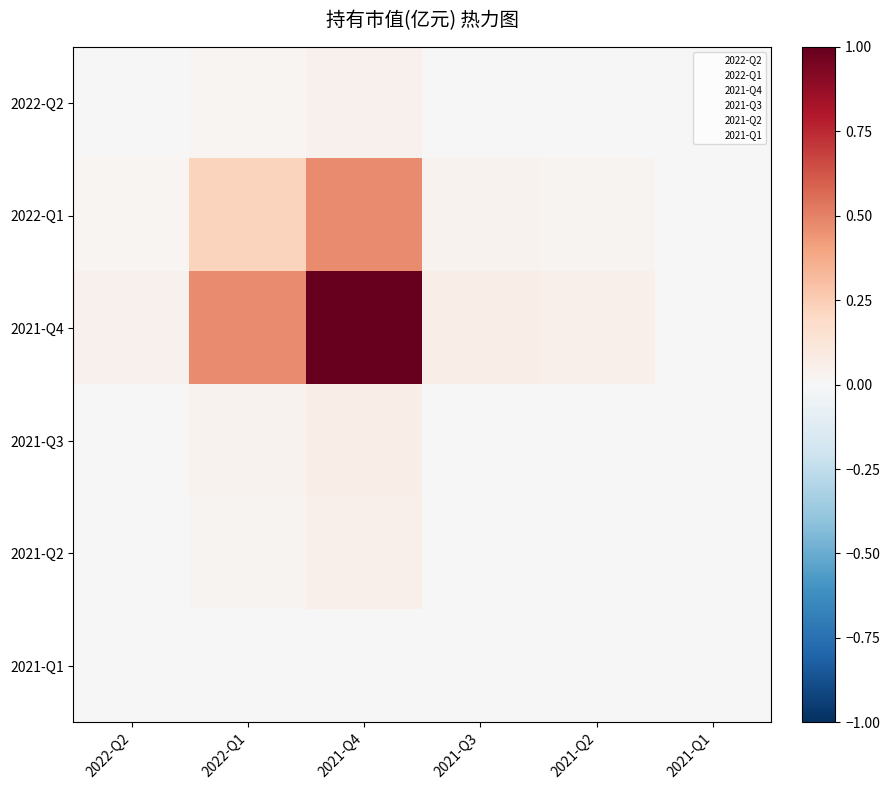

Rank the series by their maximum value, from highest to lowest.

2021-Q4, 2022-Q1, 2021-Q3, 2021-Q2, 2022-Q2, 2021-Q1